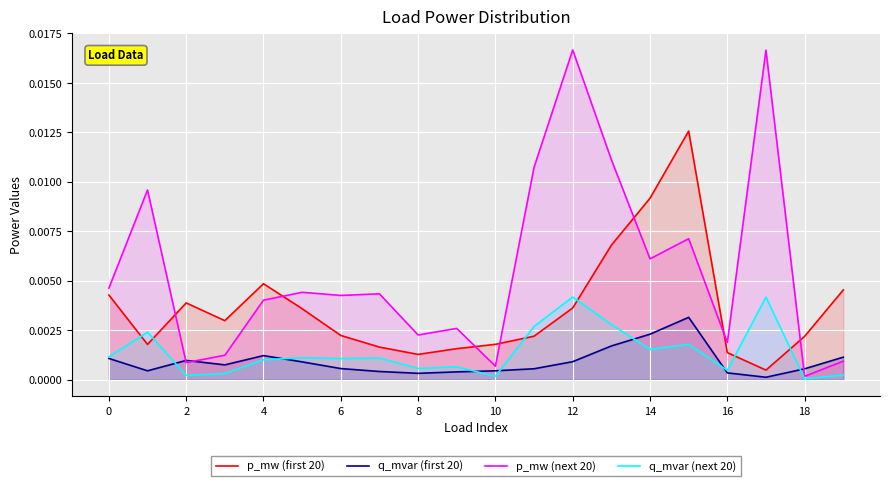

How many data points does each series have?

20